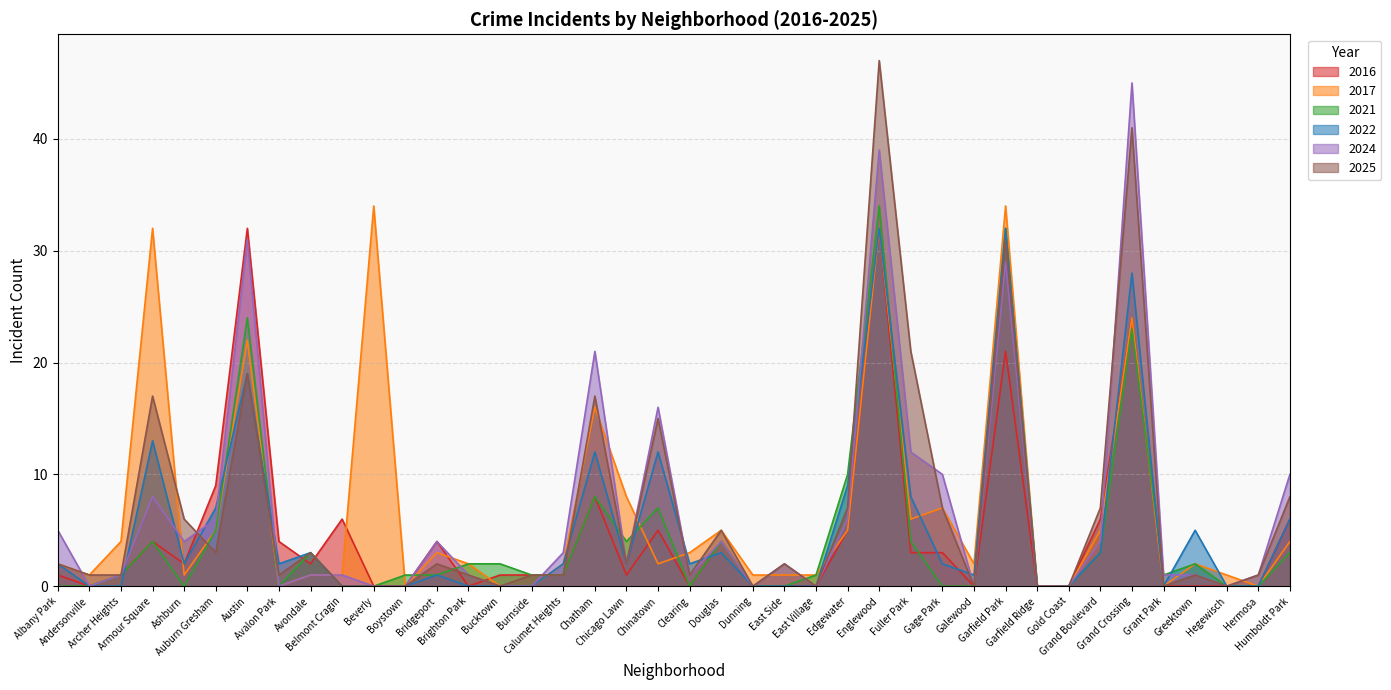

What is the value of the 2022 point at the 26th from the left?

9